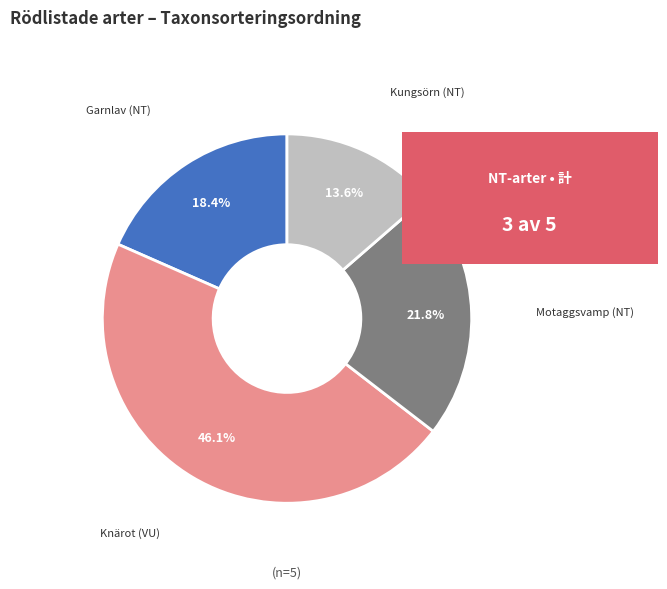

What is the ratio of the value at Garnlav (NT) to the value at Knärot (VU)?

0.4